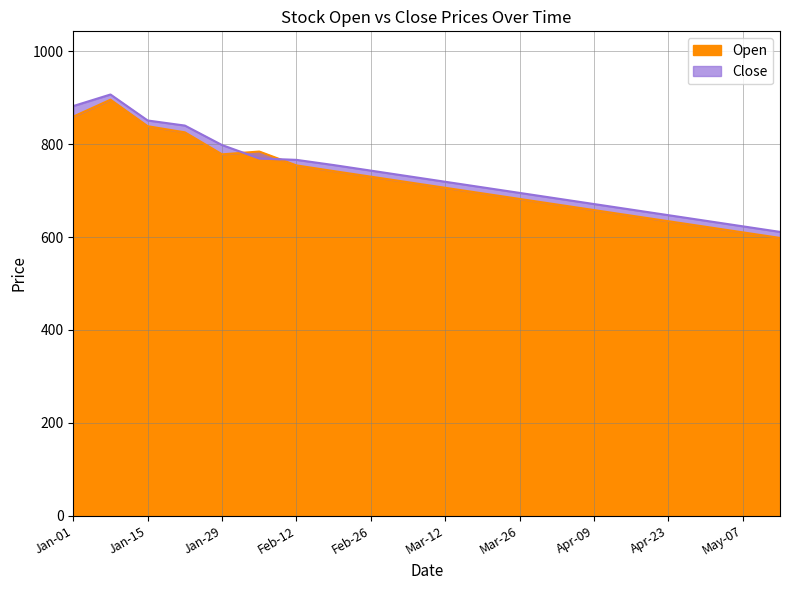

How many lines are shown in the chart?

2